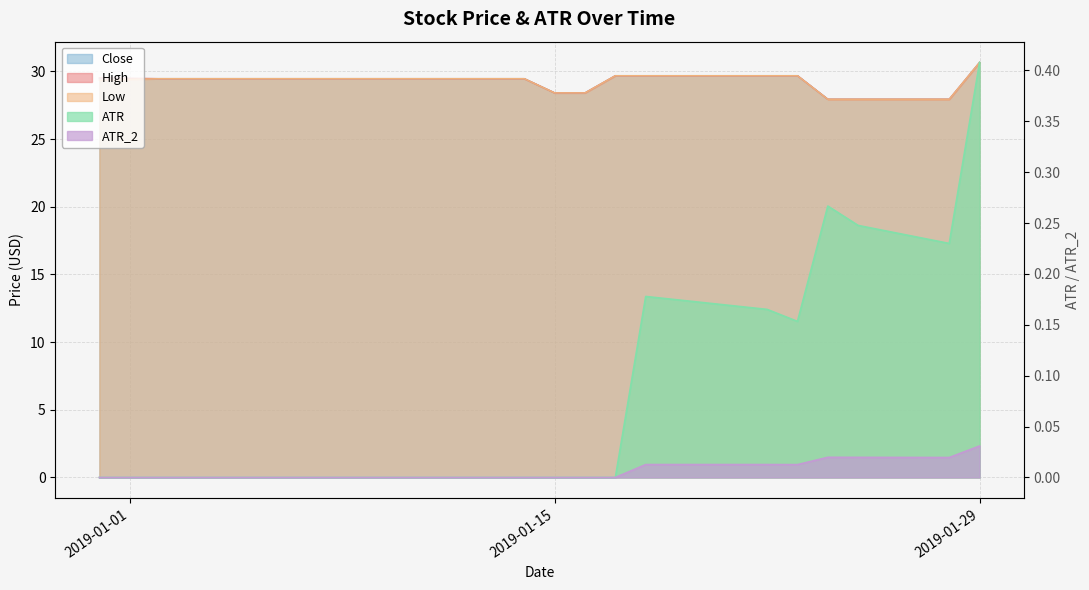

The value of High at 2019-01-02 is 18.2. True or false?

False